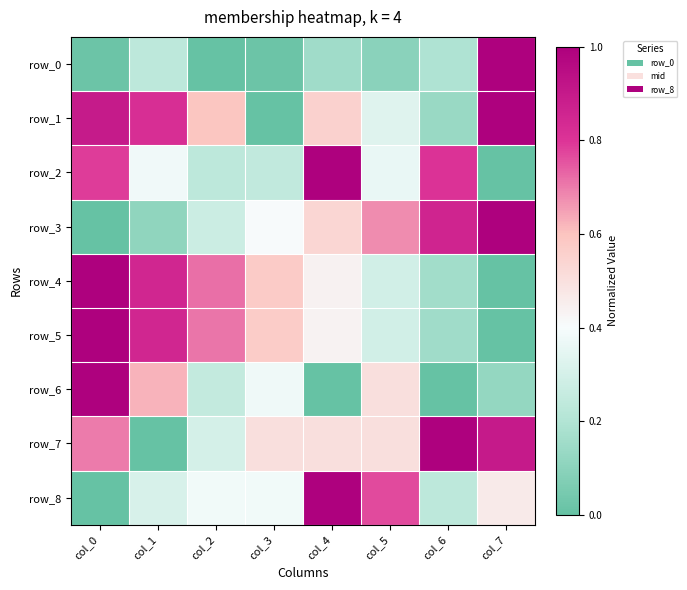

What is the difference between the maximum and minimum values in the row_3 series?

1.0